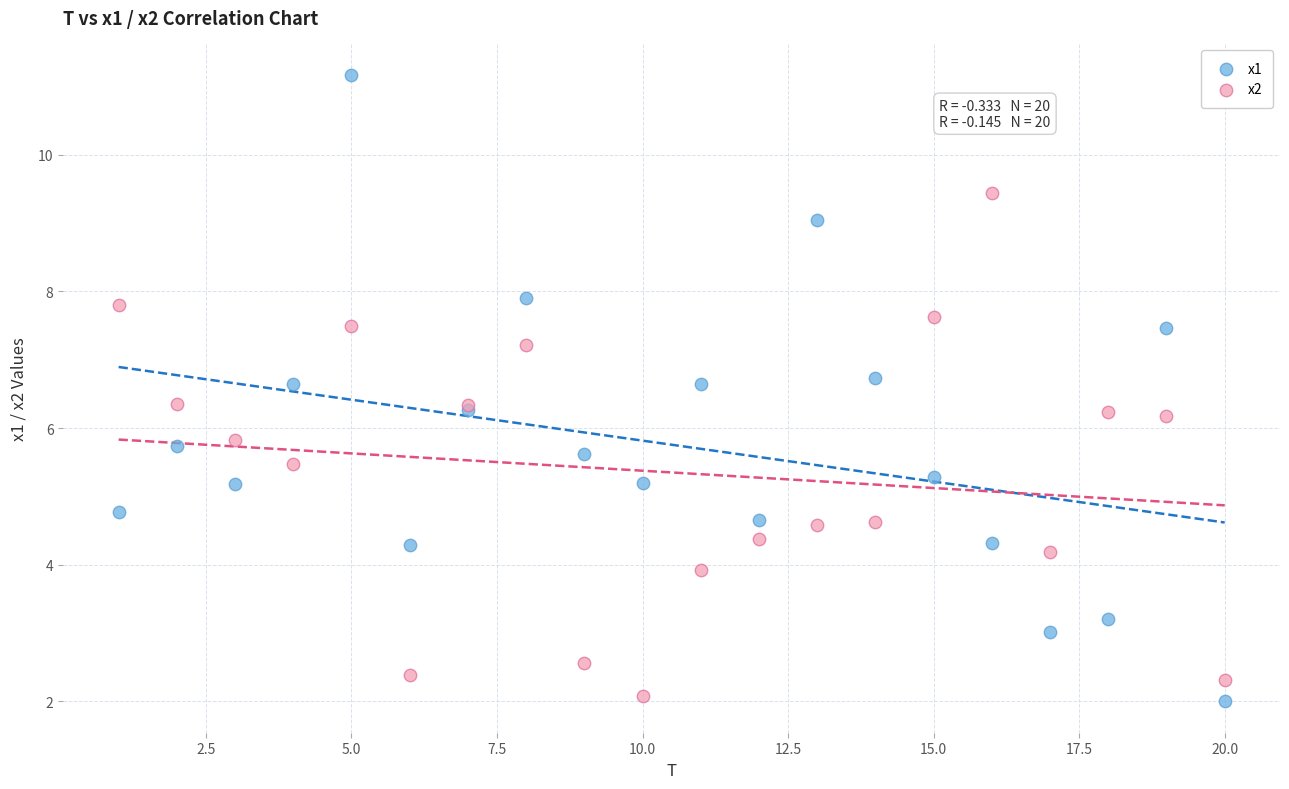

What are all the series names shown in the legend?

x1, x2